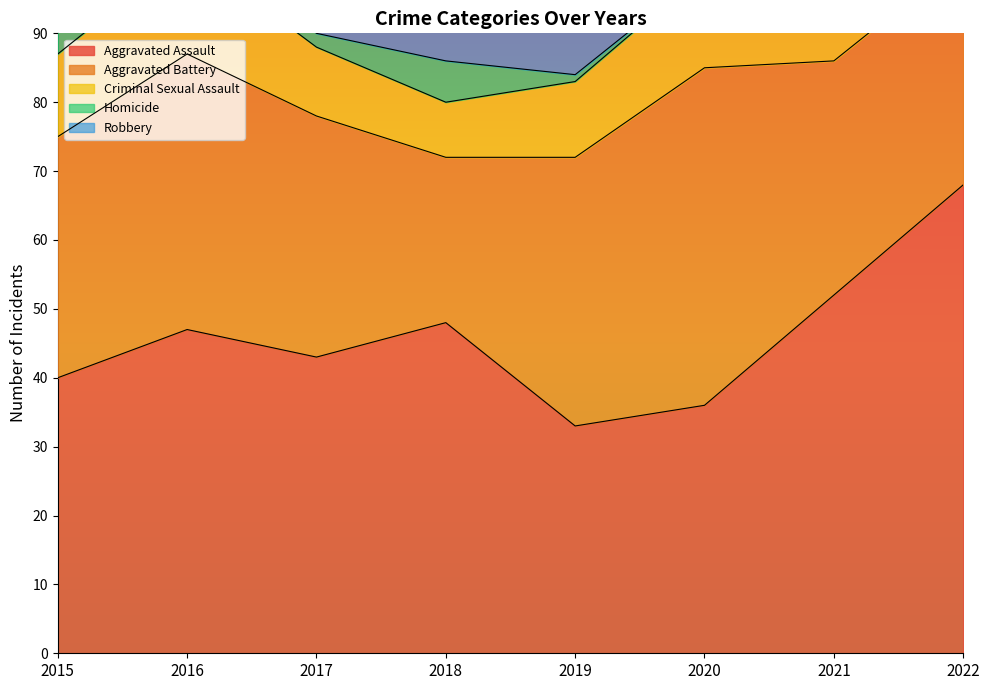

At which category does Aggravated Assault reach its first local valley?

2017